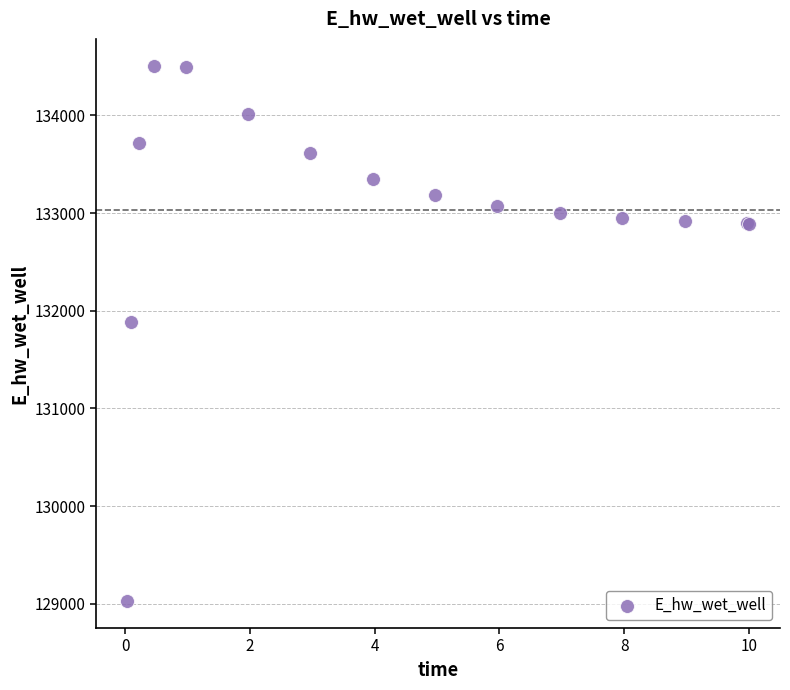

What Y value in the scatter plot is closest to 131768?

131887.3